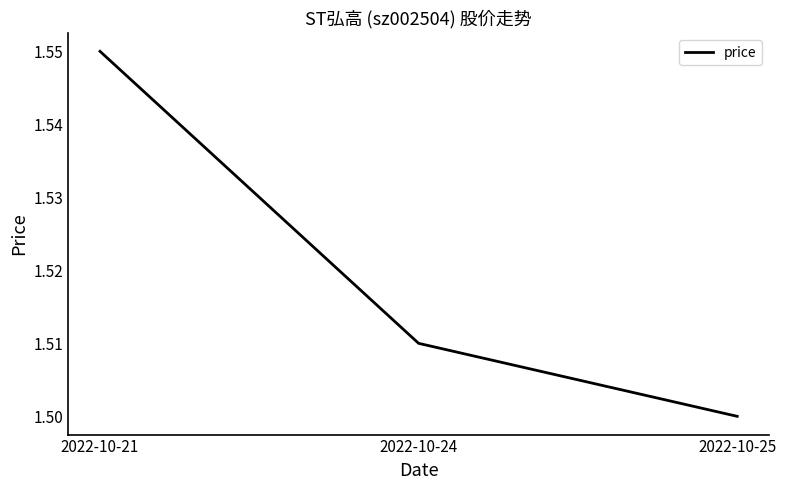

Which label corresponds to the smallest value in the chart?

2022-10-25